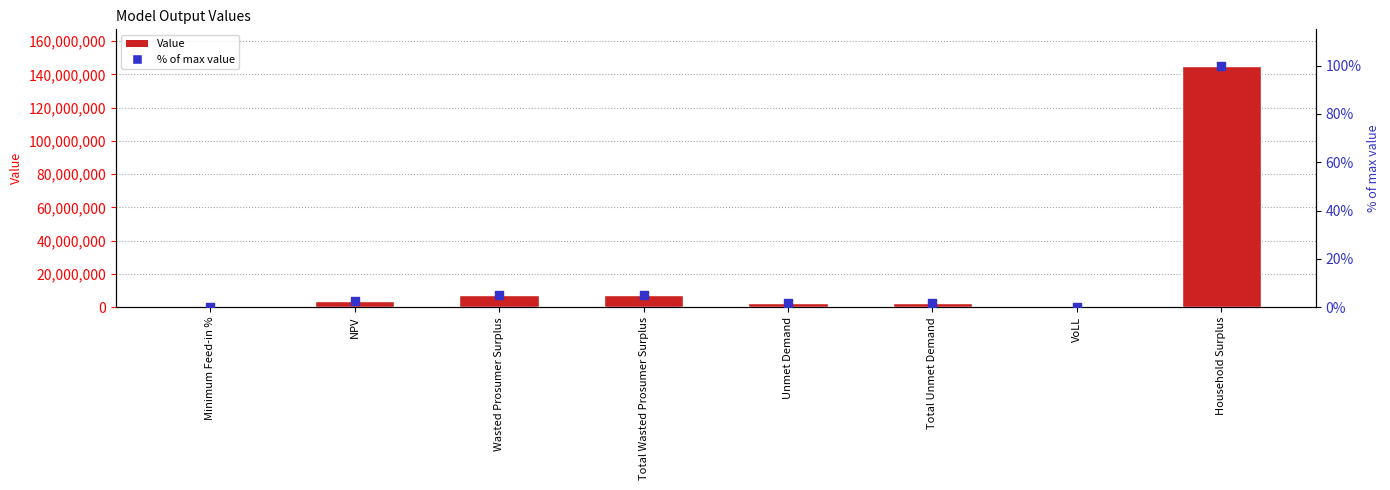

Is the value of % of max at Total Wasted Prosumer Surplus greater than the value of Value at Total Unmet Demand?

No